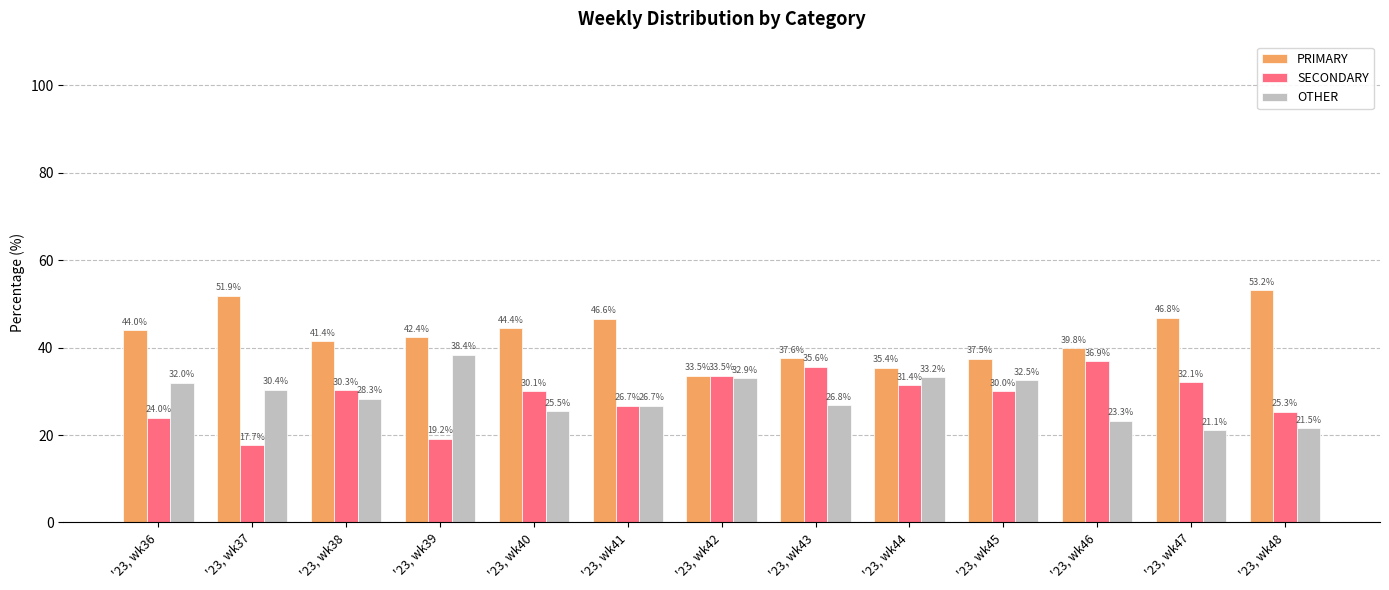

At which category does the chart reach its peak across all series?

'23, wk48